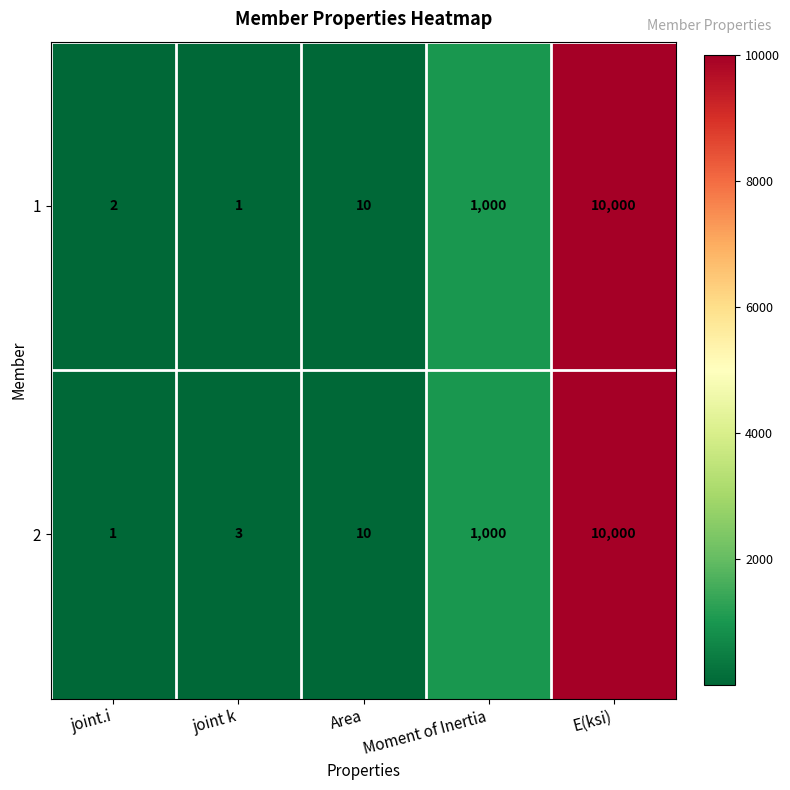

At which category is the sum across all series the highest?

E(ksi)